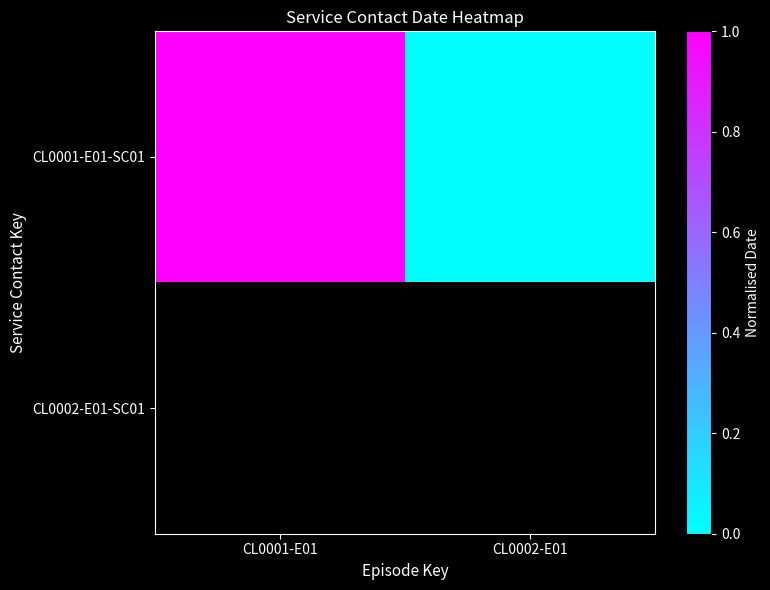

Count the number of categories in the chart.

2